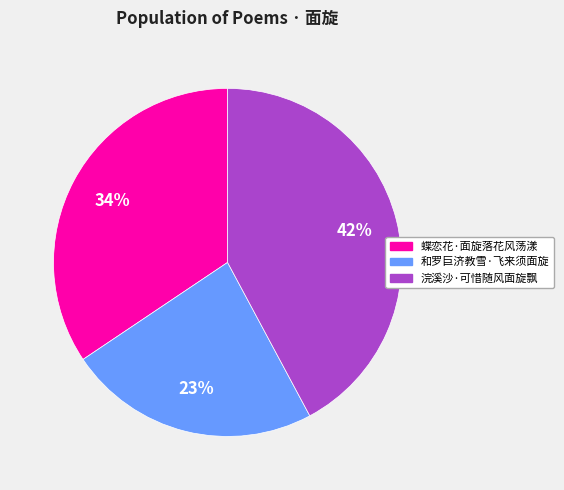

To the nearest percent, what percentage of the pie is 蝶恋花·面旋落花风荡漾?

34%